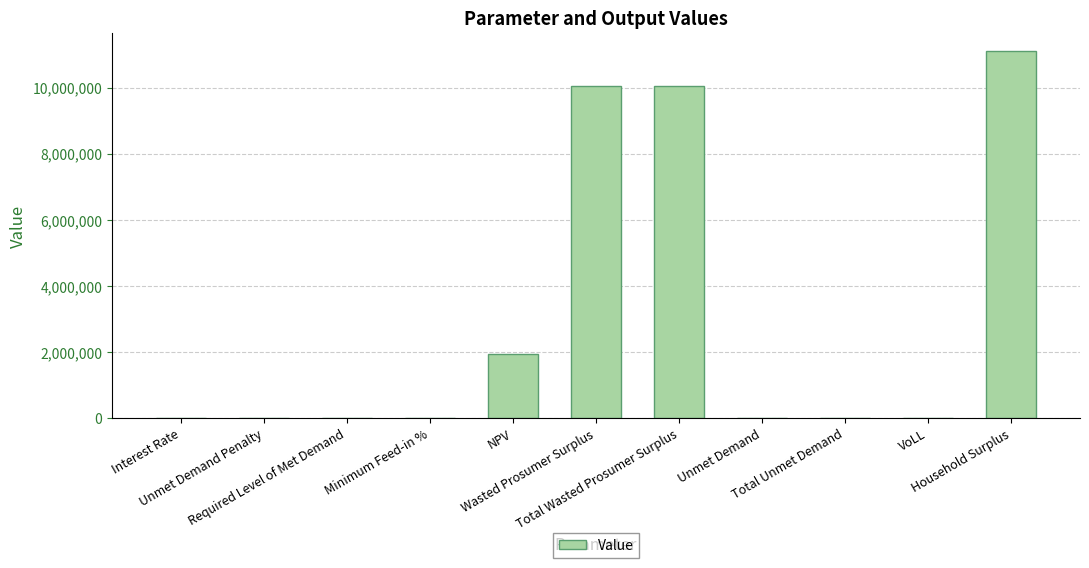

What is the maximum value shown in the chart?

11103133.7